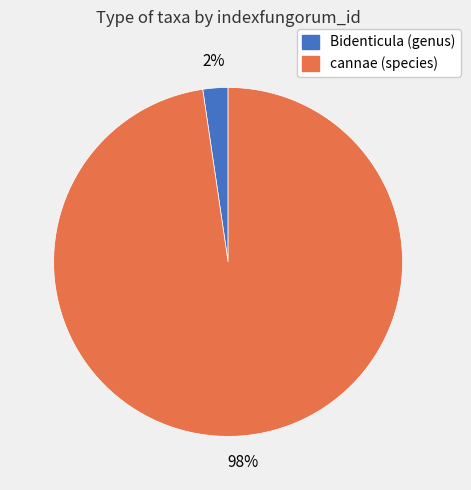

Which slice is the largest?

cannae (species)